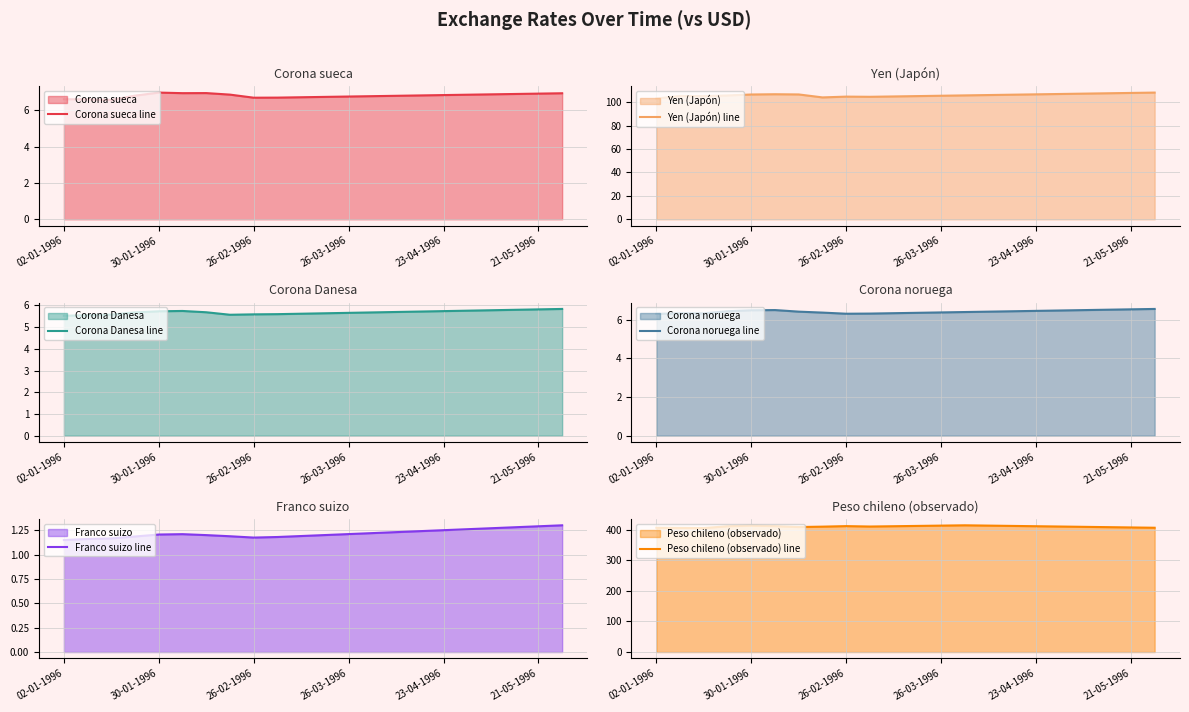

How many interior local peaks does the Corona sueca line series have?

2